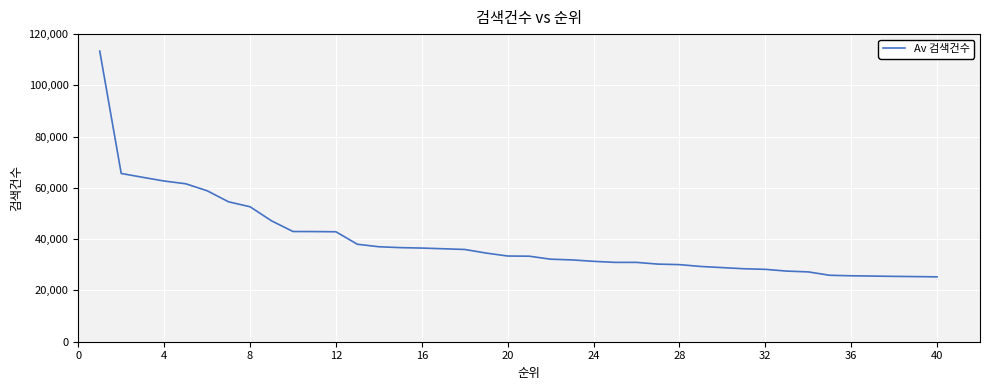

What is the minimum value shown in the chart?

25301